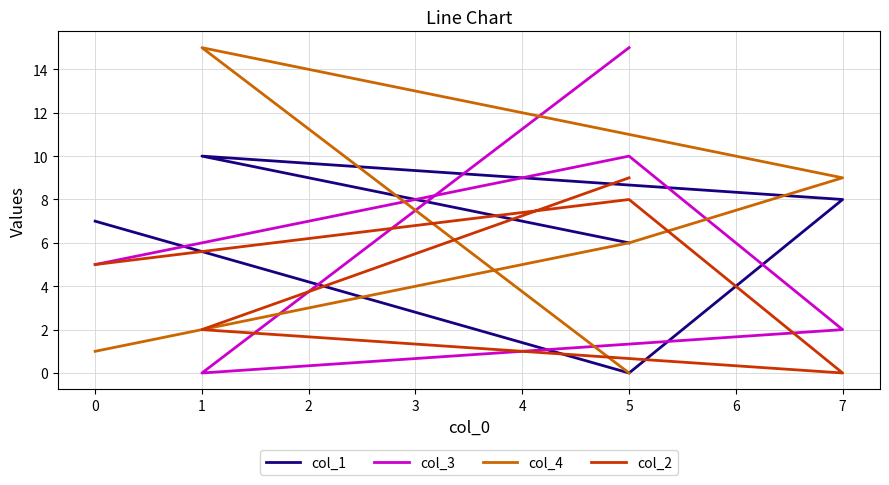

After their last crossing, which series has the higher values: col_1 or col_2?

col_2